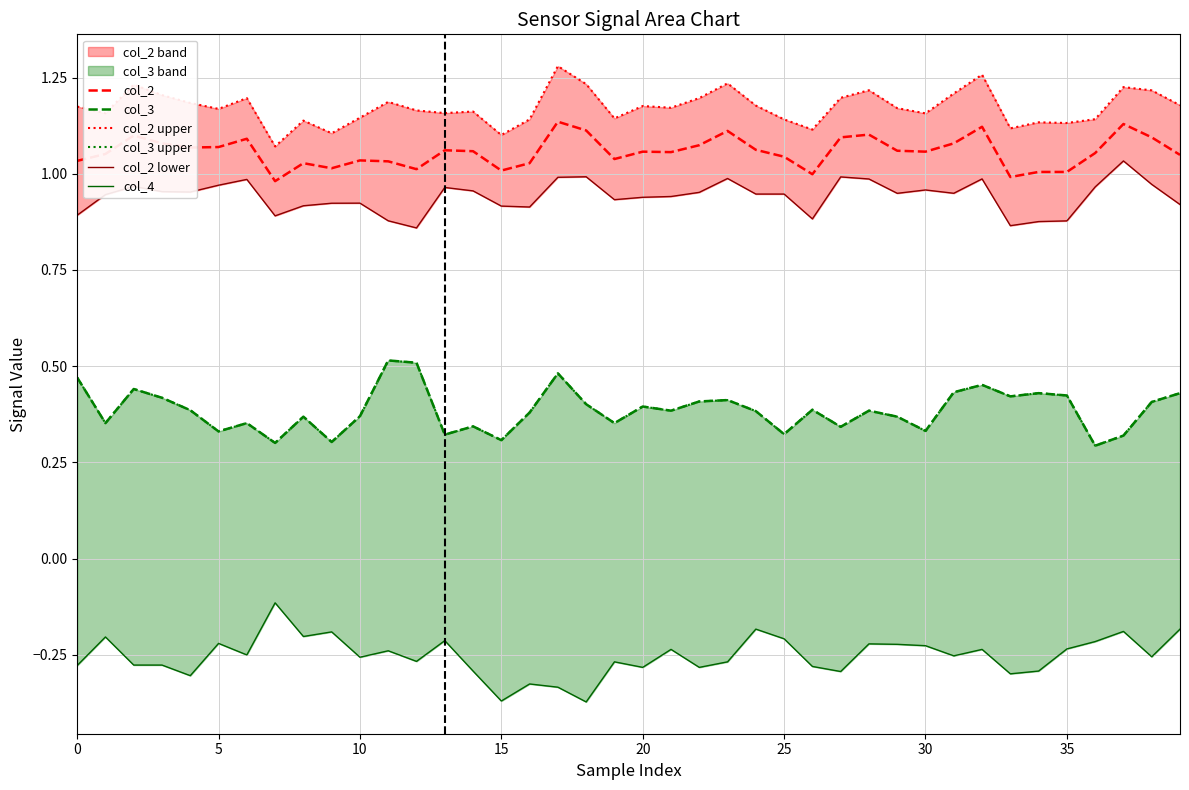

True or false: col_2 lower and col_3 upper cross at least once.

False